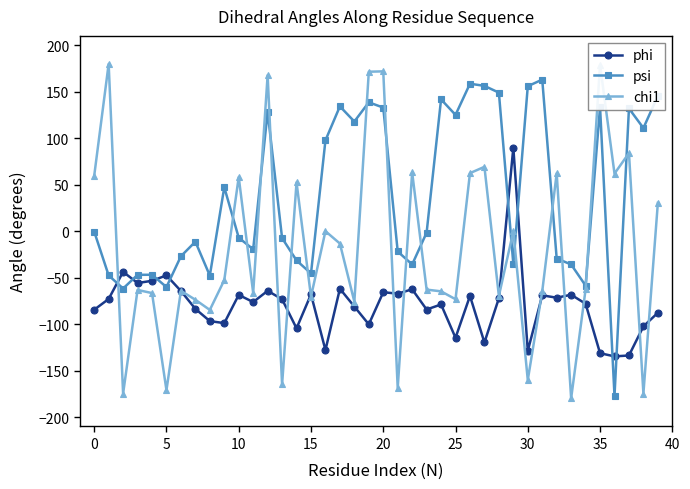

List the series in order of their peak value, highest first.

chi1, psi, phi